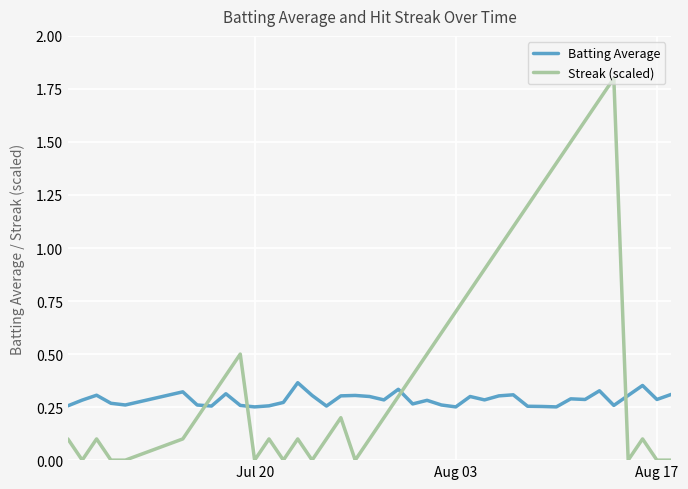

Does the chart have visible grid lines?

Yes